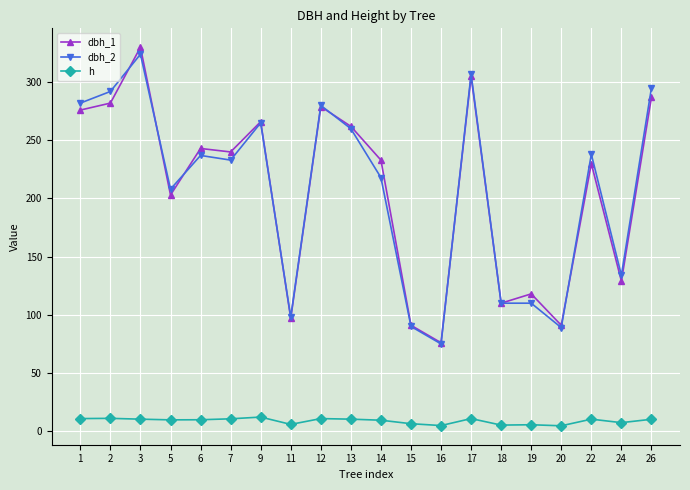

True or false: dbh_1 and h intersect in this chart.

False